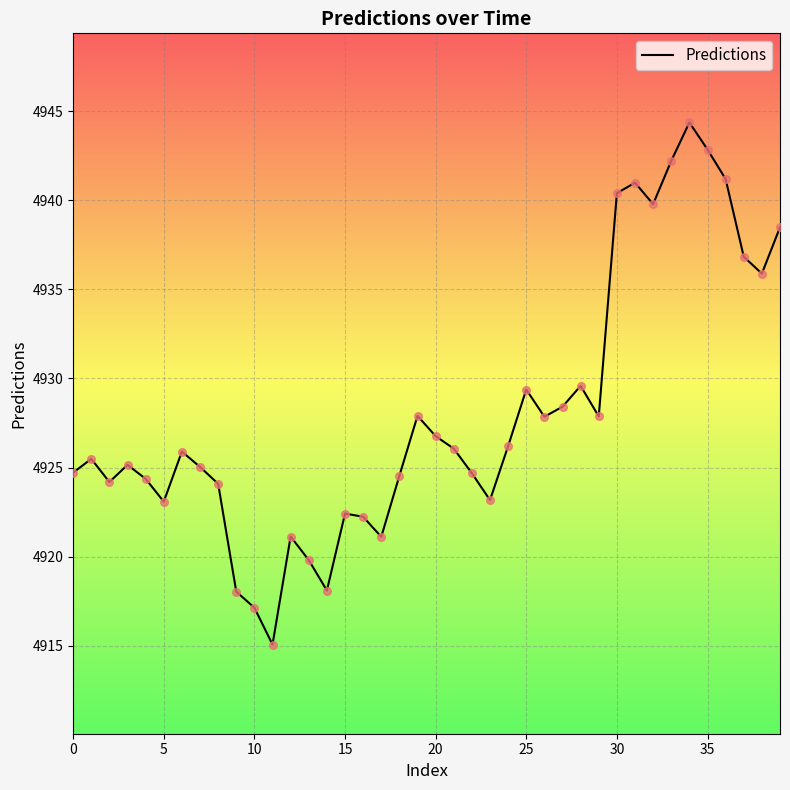

What is the greatest value displayed?

4944.4